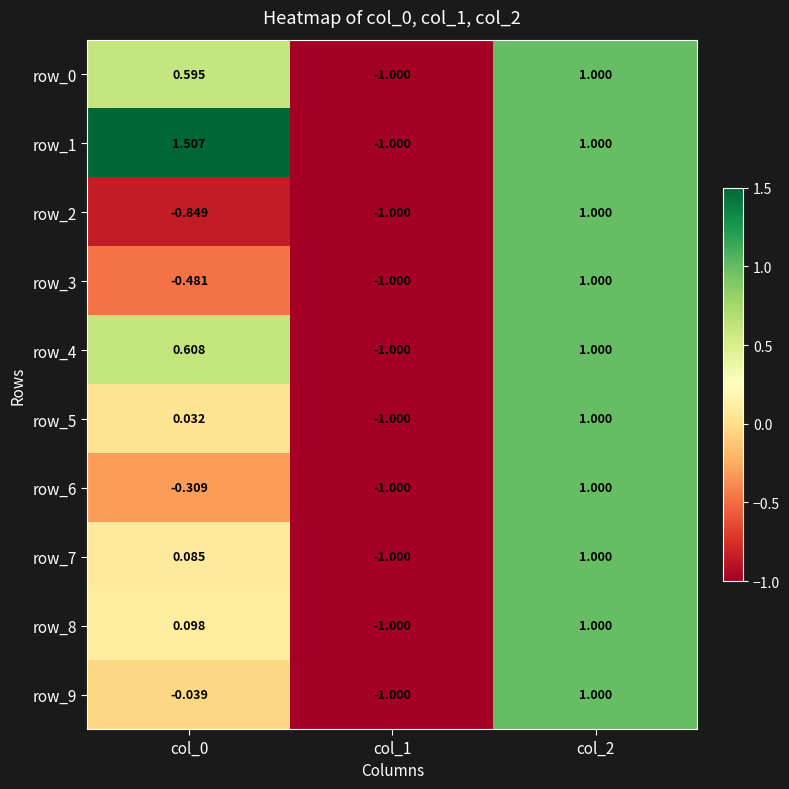

Is the value of row_8 at col_2 greater than the value of row_0 at col_1?

Yes